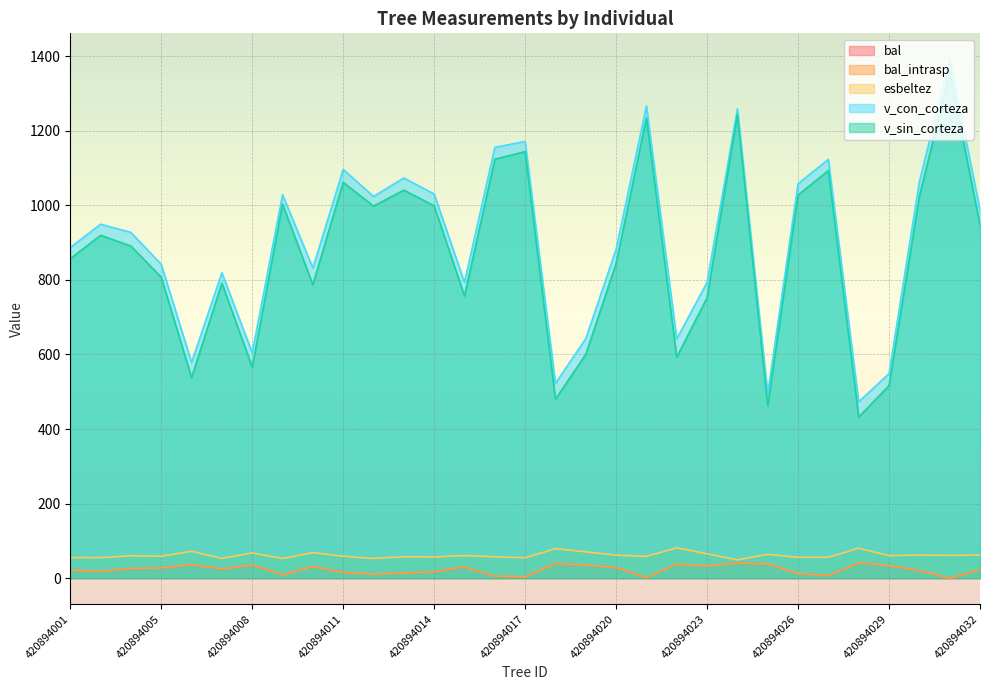

Which series has the largest total across all categories?

v_con_corteza